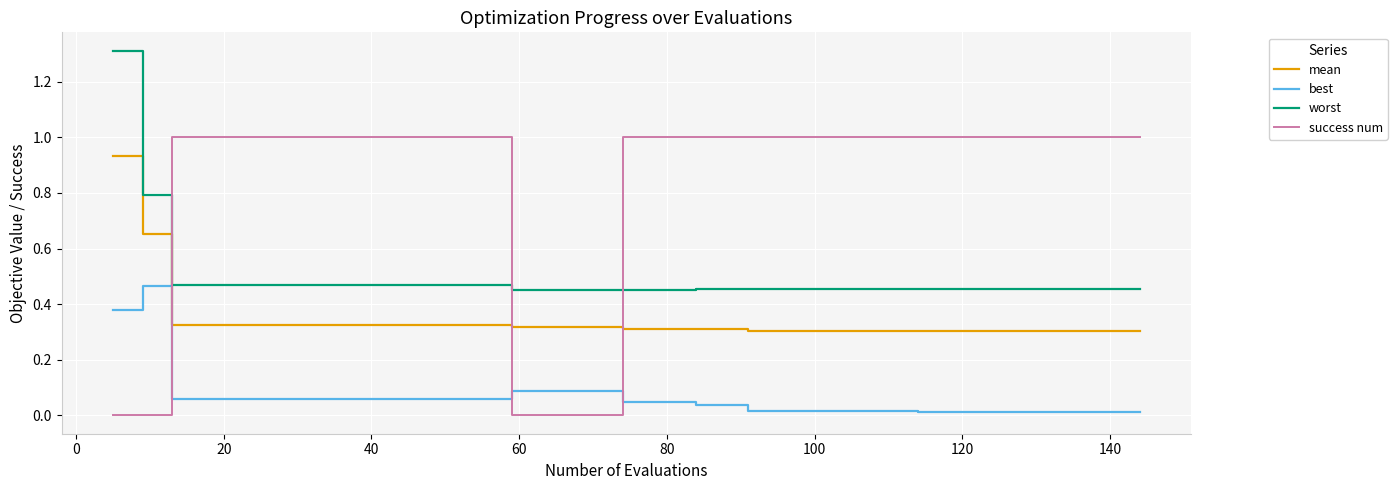

Which series has the widest spread of values?

success num